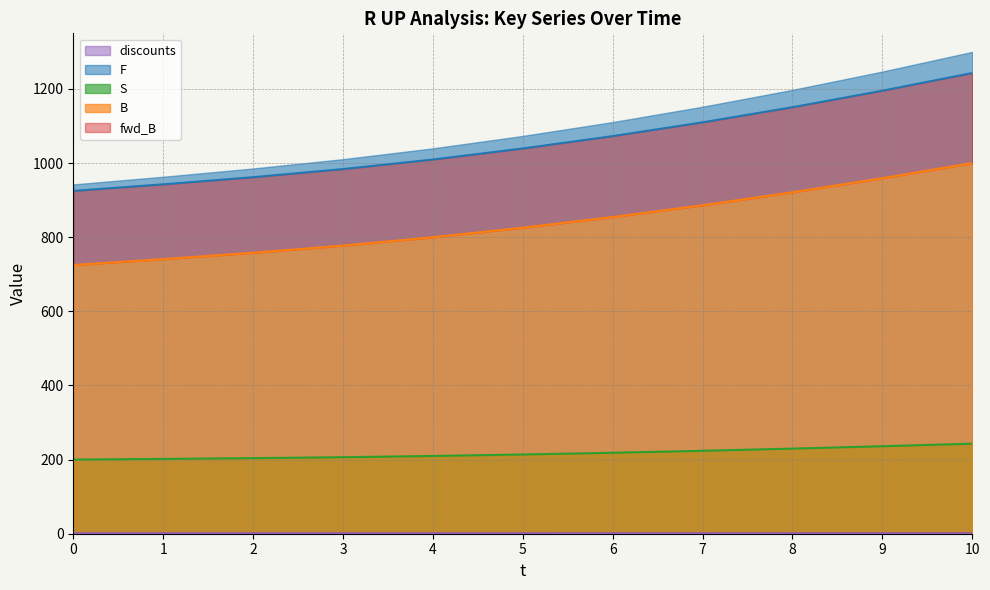

What is the difference between the second highest and second lowest values in the F series?

252.5